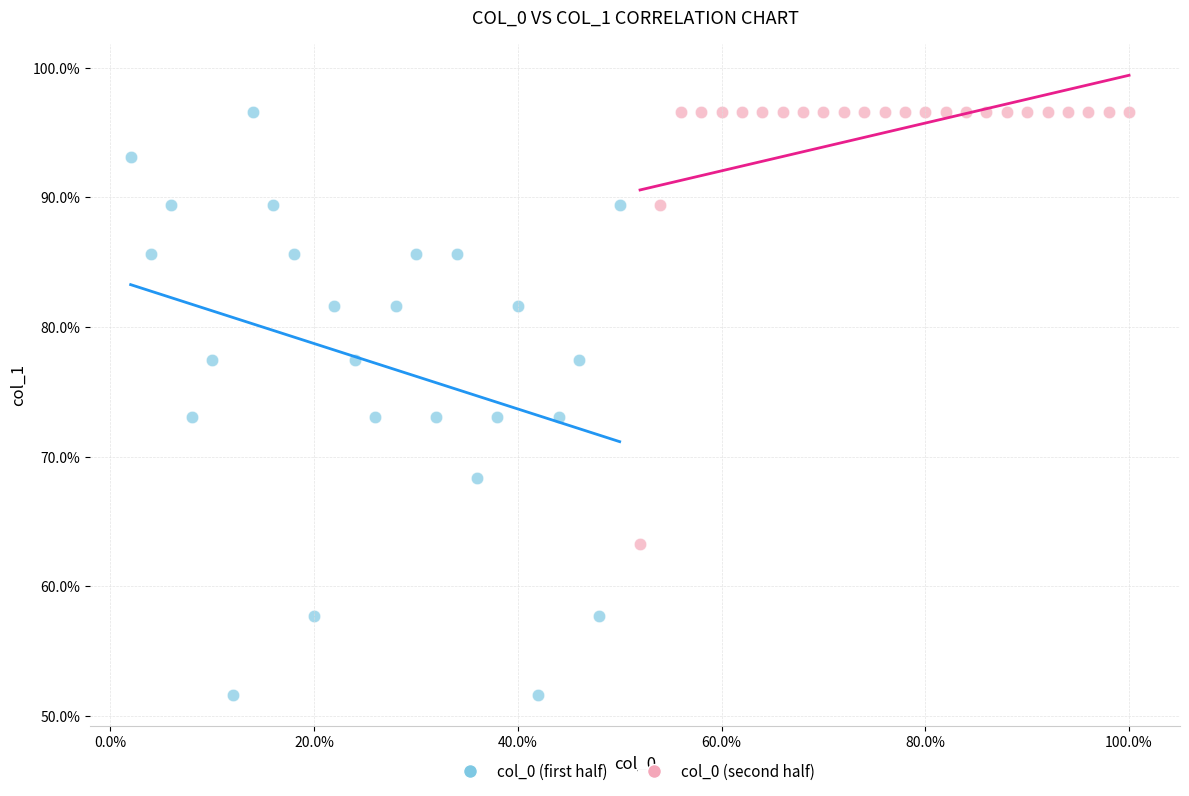

What are all the series names shown in the legend?

col_0 (first half), col_0 (second half)